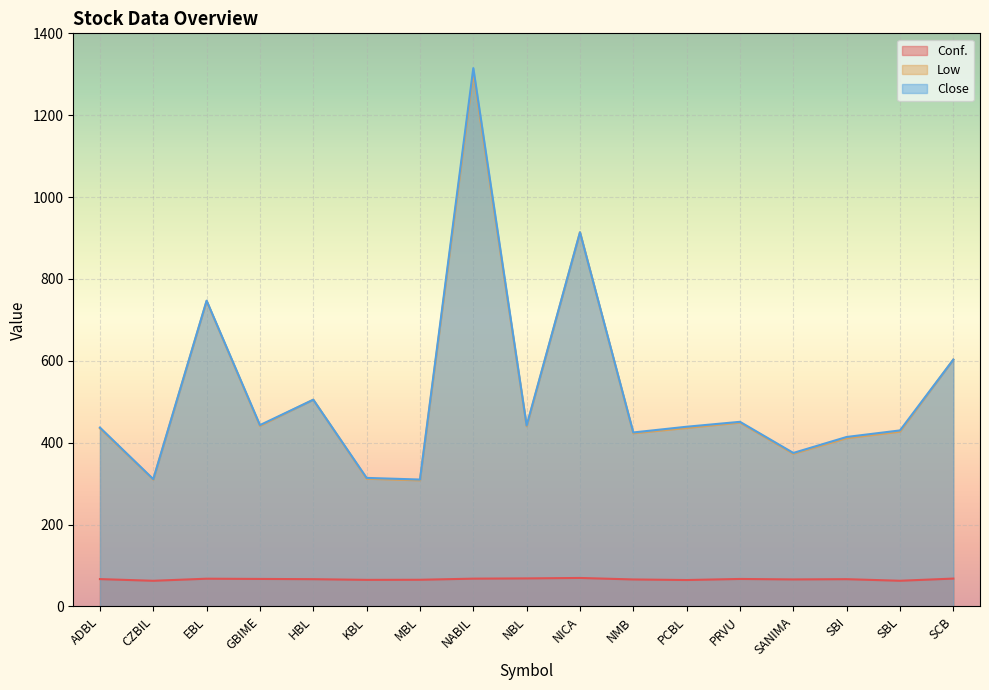

At which category does Close reach its first local valley?

CZBIL